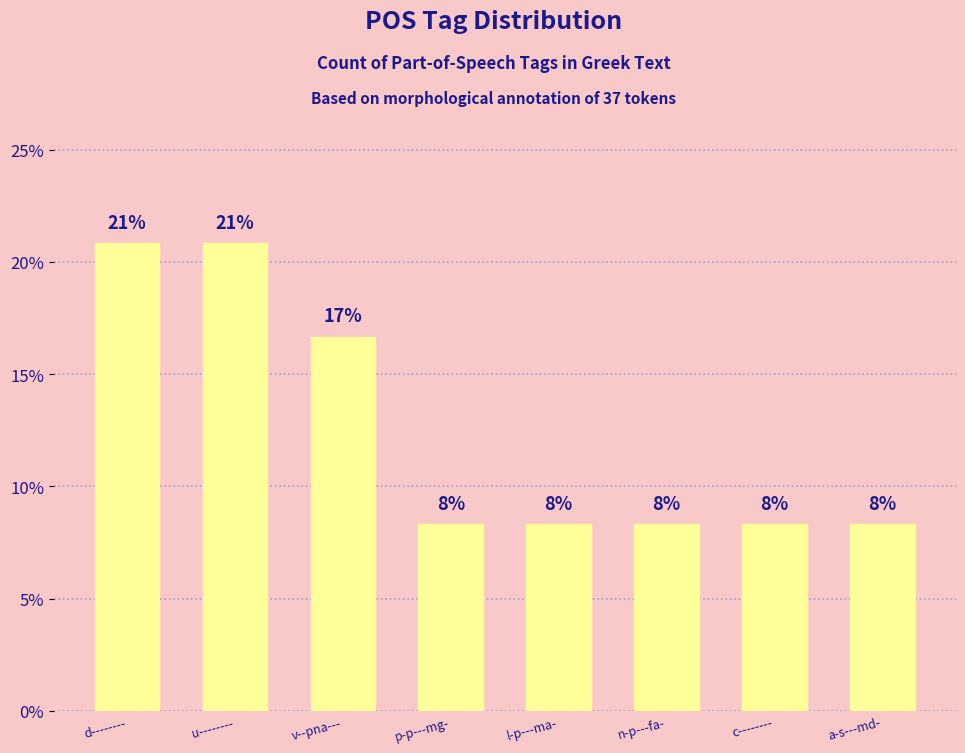

Read the value at v--pna---.

16.7